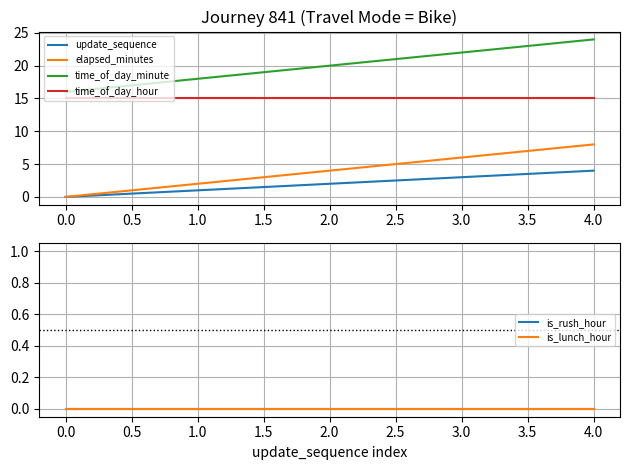

How many lines are shown in the chart?

6